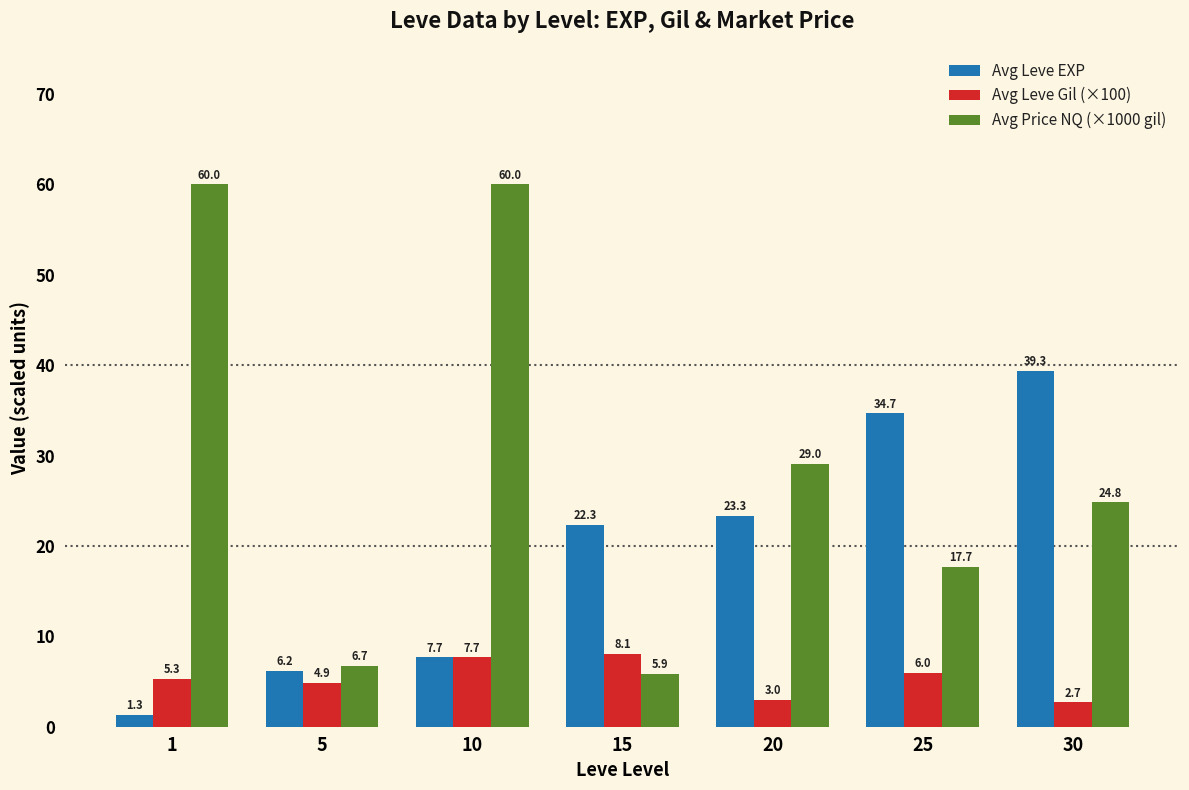

What are all the series names shown in the legend?

Avg Leve EXP, Avg Leve Gil (×100), Avg Price NQ (×1000 gil)